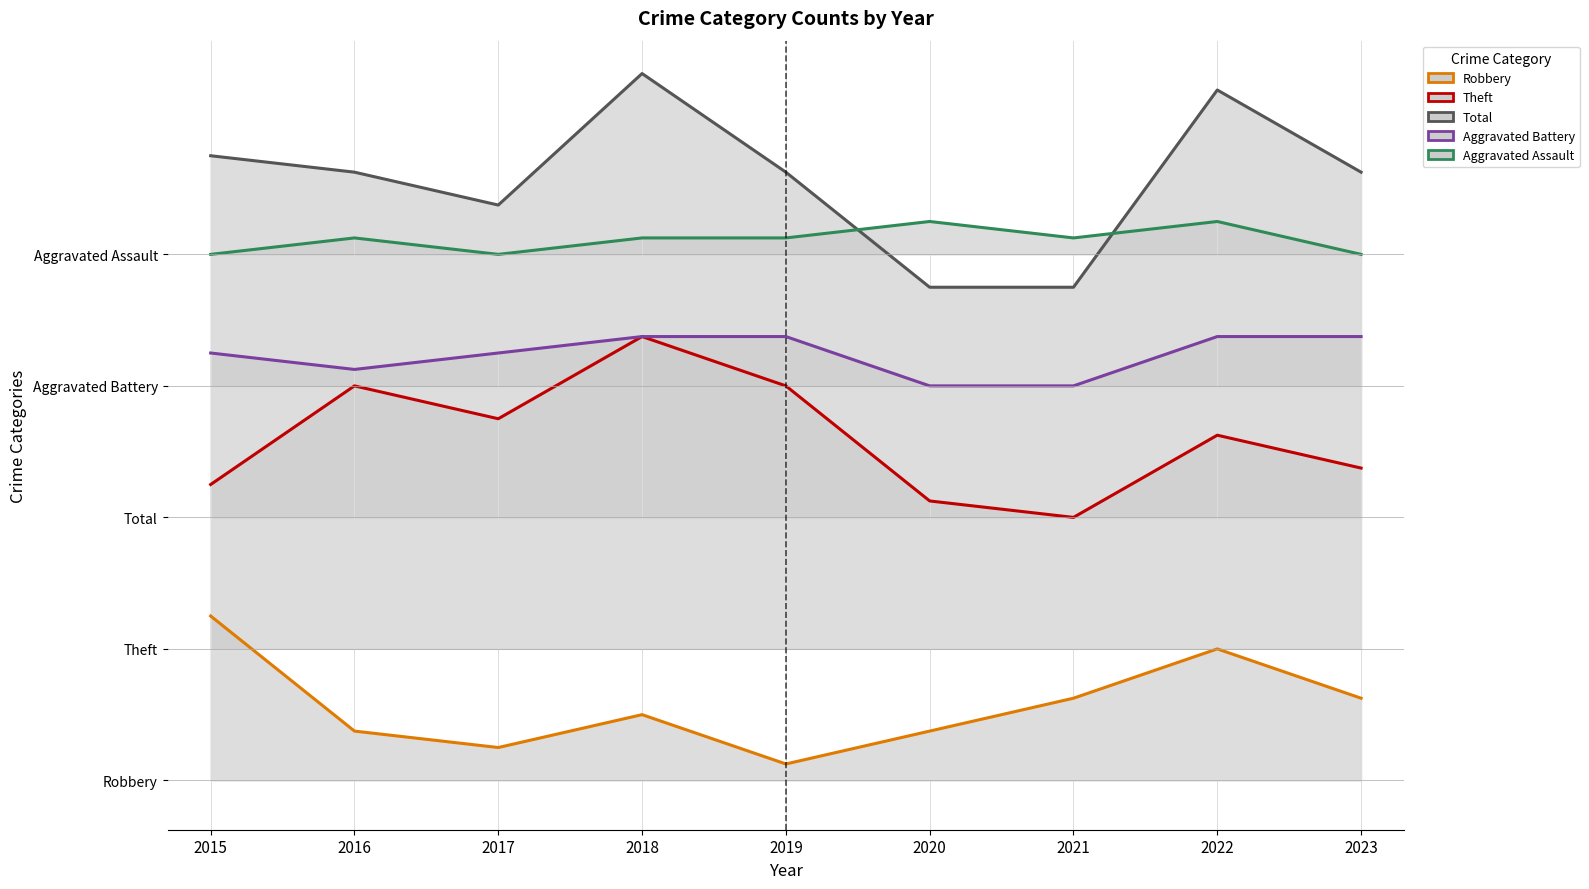

What is the value of the Theft point at the 3rd from the left?

22